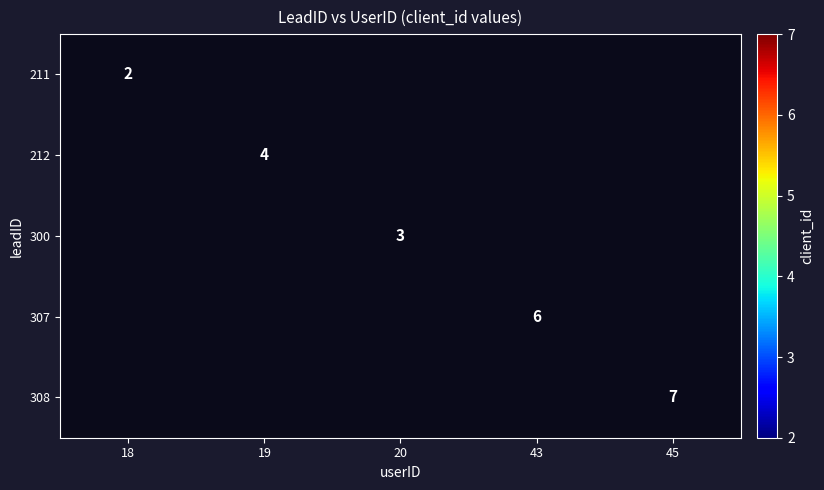

True or false: 300 has a value of 2 at 20.

False